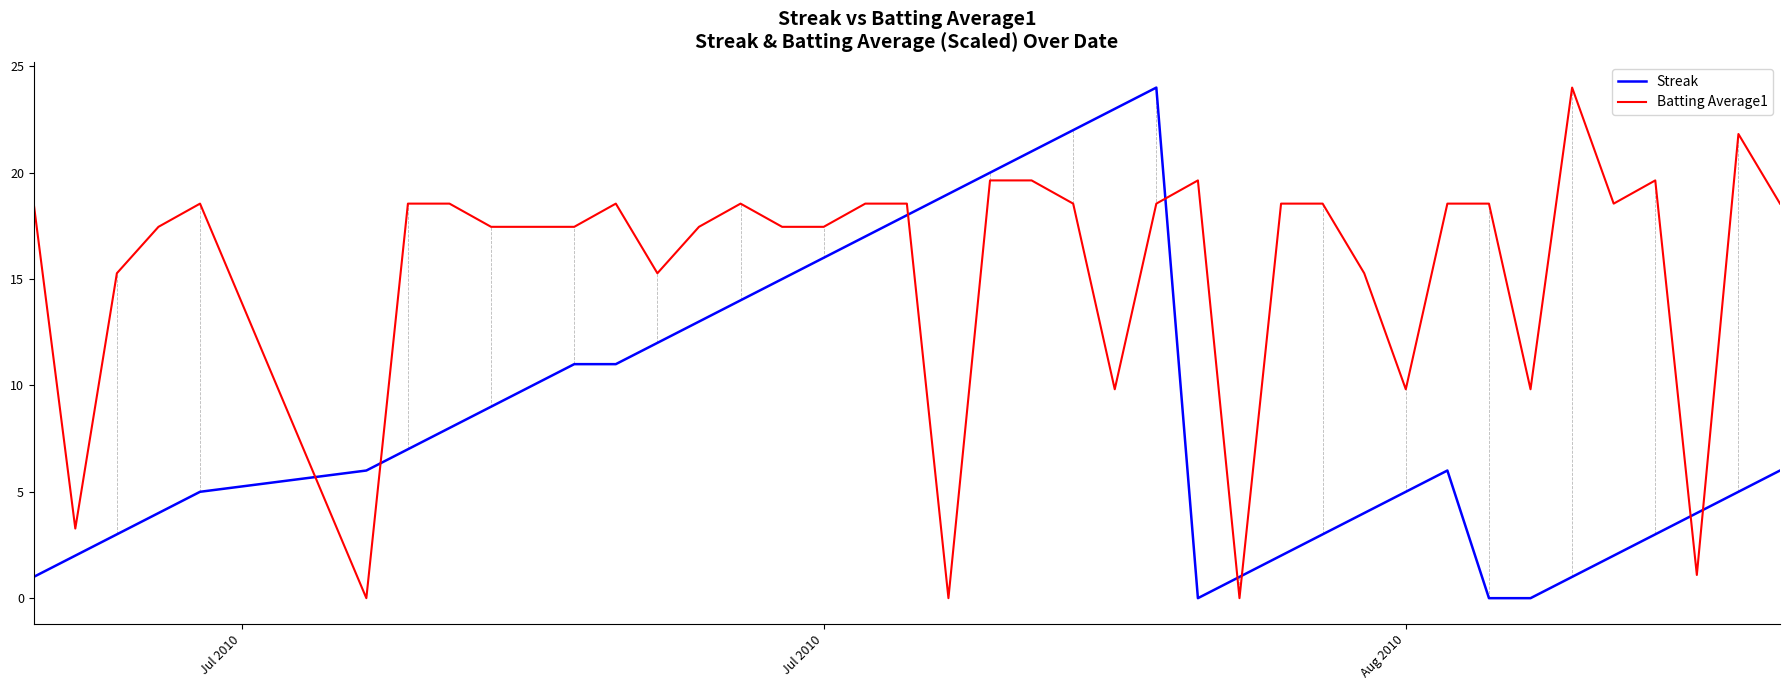

Which series has the largest total across all categories?

Batting Average1